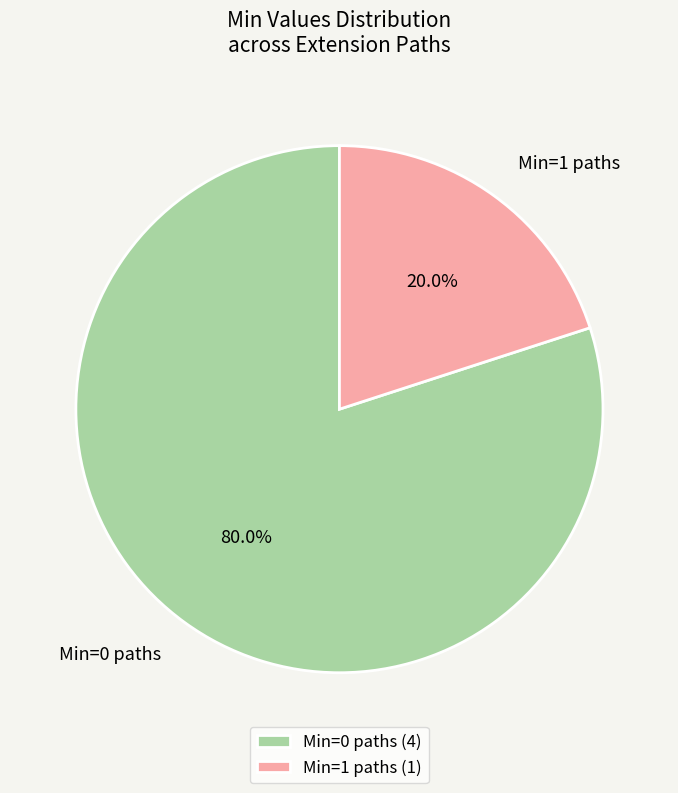

How many slices are in this pie chart?

2